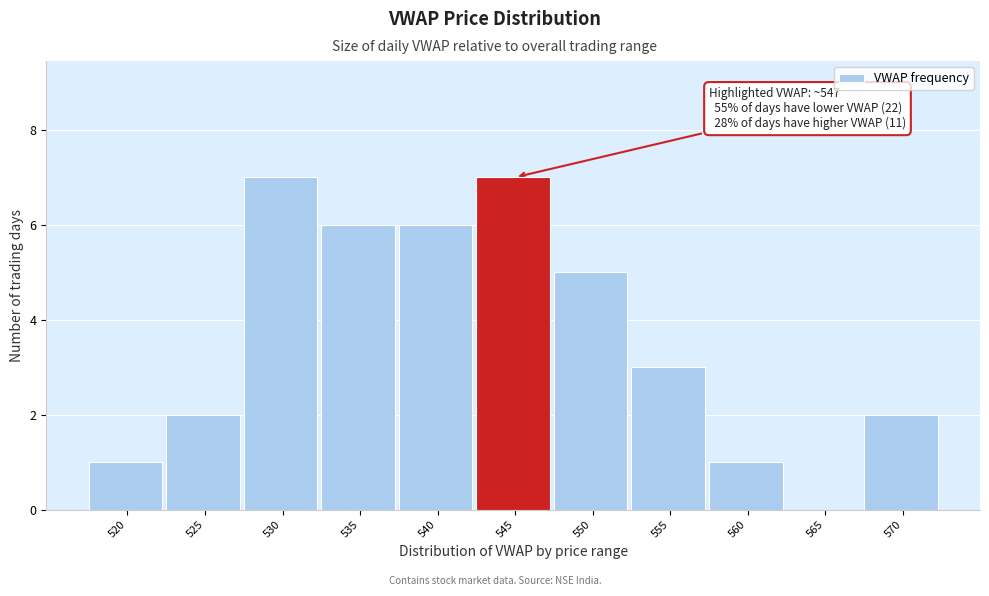

Reading left to right, extract all data points from this chart.

520=1	525=2	530=7	535=6	540=6	545=7	550=5	555=3	560=1	565=0	570=2